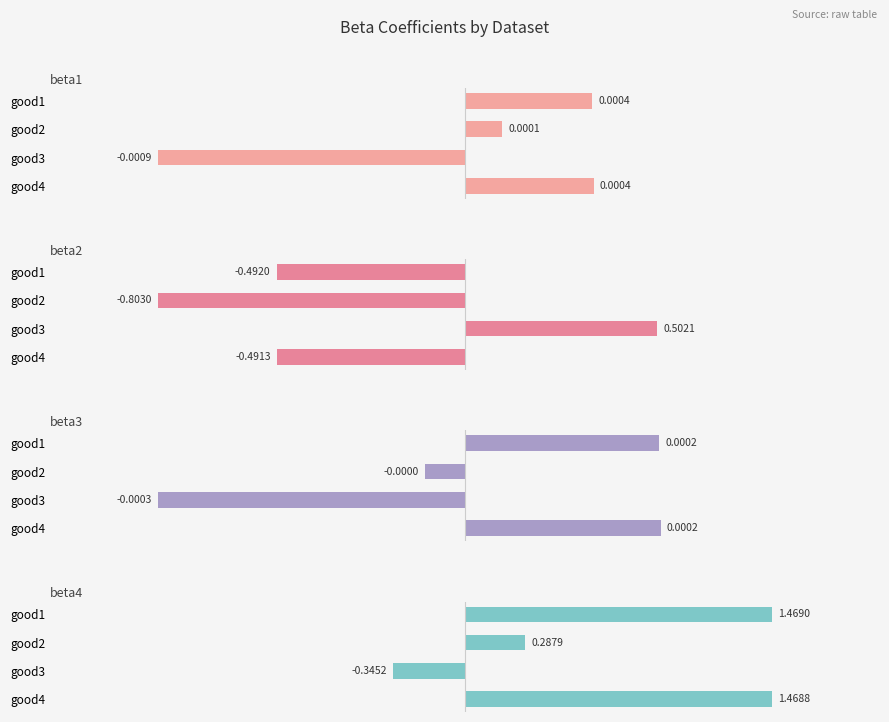

What are all the series names shown in the legend?

beta1, beta2, beta3, beta4